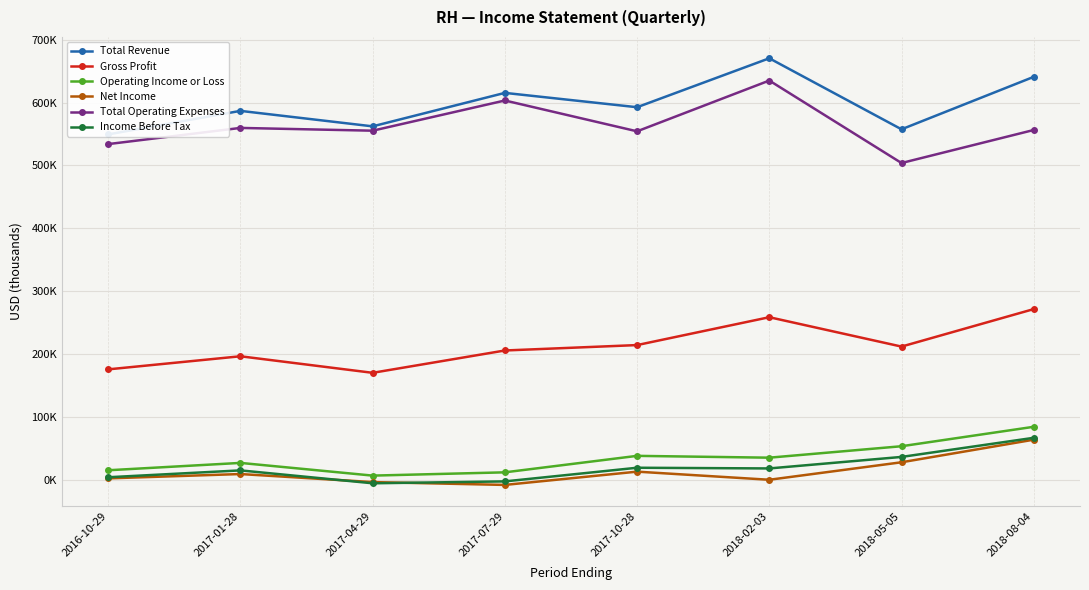

Reading left to right, list all the values displayed in this chart.

Total Revenue: 2016-10-29=549300	2017-01-28=586700	2017-04-29=562100	2017-07-29=615300	2017-10-28=592500	2018-02-03=670300	2018-05-05=557400	2018-08-04=640800
Gross Profit: 2016-10-29=175800	2017-01-28=196600	2017-04-29=170300	2017-07-29=205800	2017-10-28=214400	2018-02-03=258700	2018-05-05=212000	2018-08-04=271600
Operating Income or Loss: 2016-10-29=15400	2017-01-28=27100	2017-04-29=6900	2017-07-29=12100	2017-10-28=38300	2018-02-03=35400	2018-05-05=53600	2018-08-04=84500
Net Income: 2016-10-29=2500	2017-01-28=9400	2017-04-29=-3400	2017-07-29=-7900	2017-10-28=13200	2018-02-03=300	2018-05-05=28100	2018-08-04=64000
Total Operating Expenses: 2016-10-29=533900	2017-01-28=559600	2017-04-29=555200	2017-07-29=603200	2017-10-28=554200	2018-02-03=634900	2018-05-05=503800	2018-08-04=556300
Income Before Tax: 2016-10-29=4300	2017-01-28=15200	2017-04-29=-5300	2017-07-29=-2300	2017-10-28=19400	2018-02-03=18300	2018-05-05=36600	2018-08-04=67000